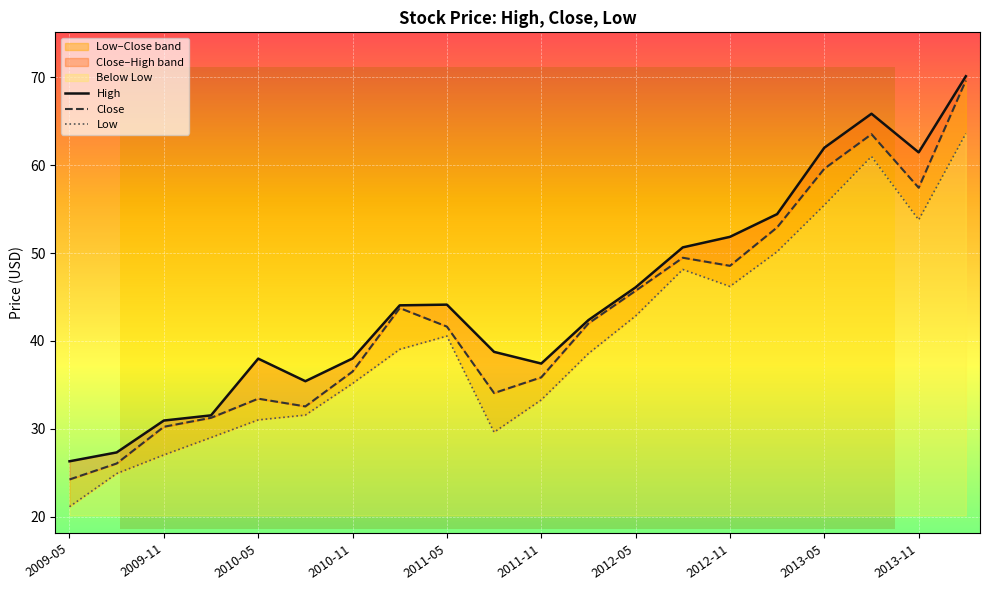

Rank the series at 2011-08-01 from lowest to highest value.

Low, Close, High